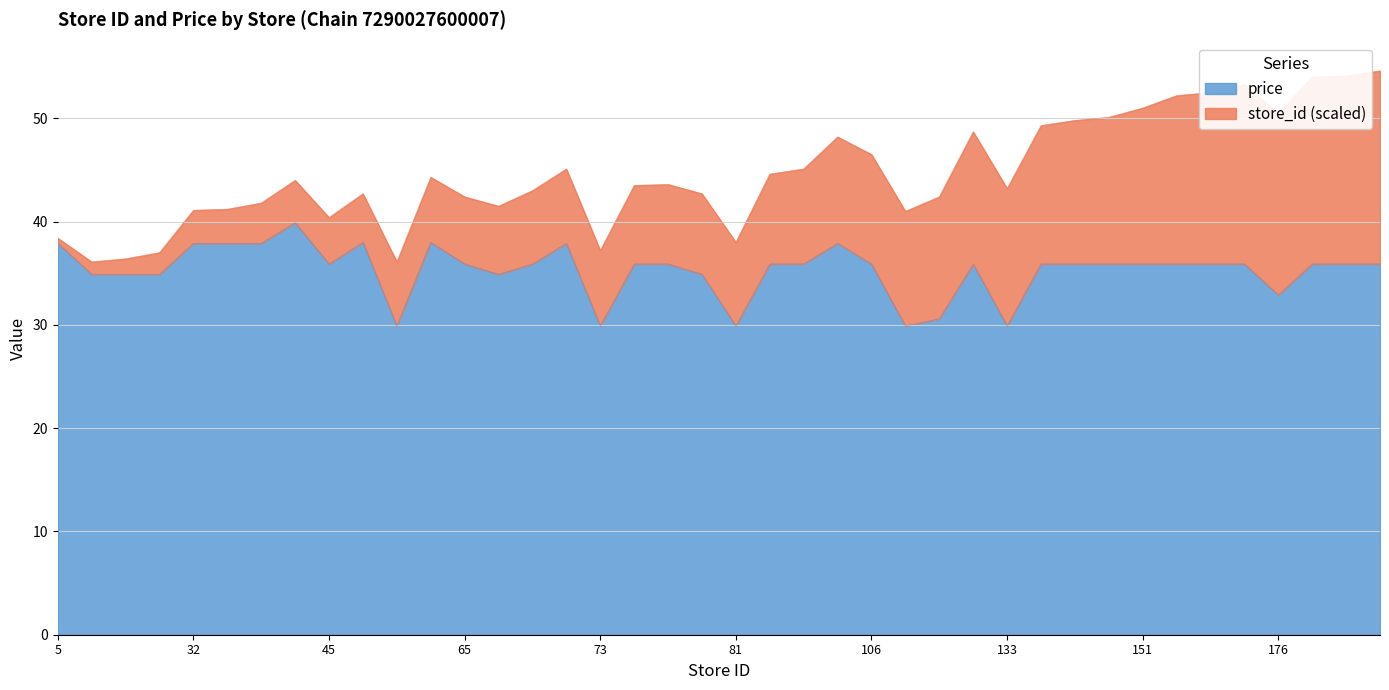

Reading right to left, extract all data points from this chart.

35.9	35.9	35.9	32.9	35.9	35.9	35.9	35.9	35.9	35.9	35.9	29.9	35.9	30.6	29.9	35.9	37.9	35.9	35.9	29.9	34.9	35.9	35.9	29.9	37.9	35.9	34.9	35.9	38.0	29.9	38.0	35.9	39.9	37.9	37.9	37.9	34.9	34.9	34.9	37.9